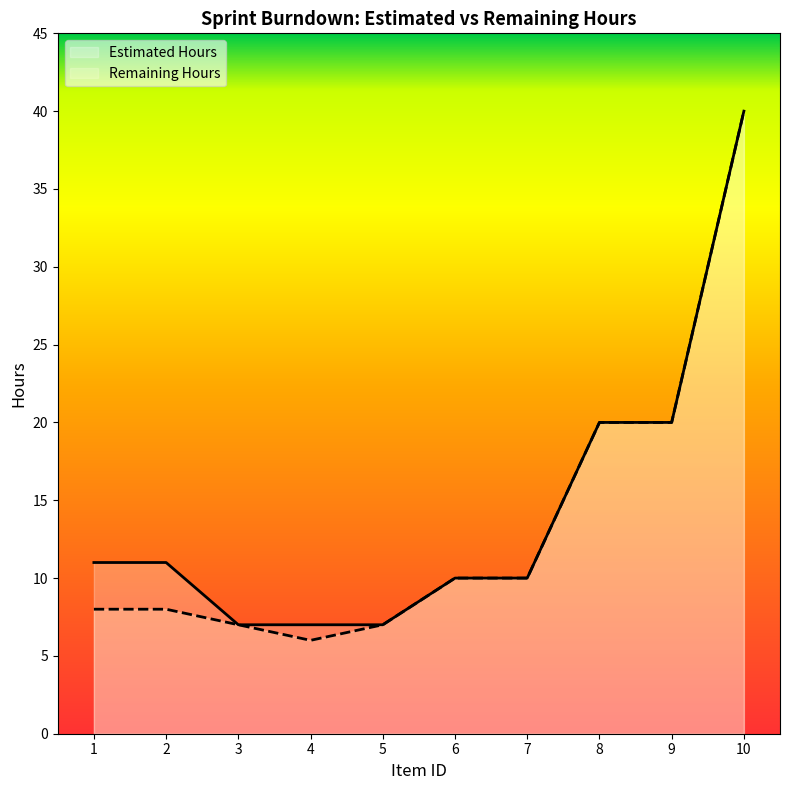

What is the difference between the highest and lowest values at 4?

1